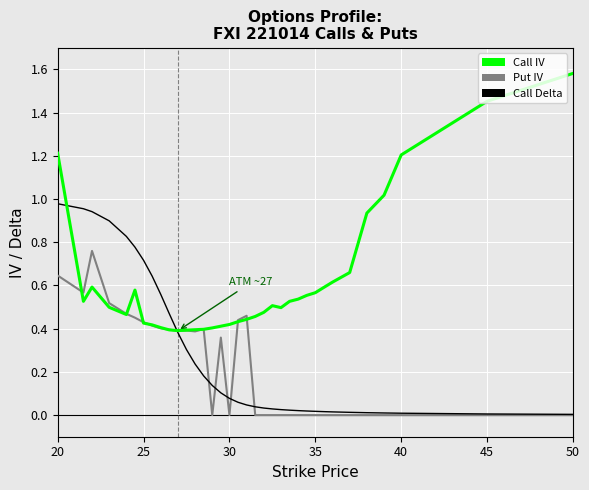

How many lines are shown in the chart?

3